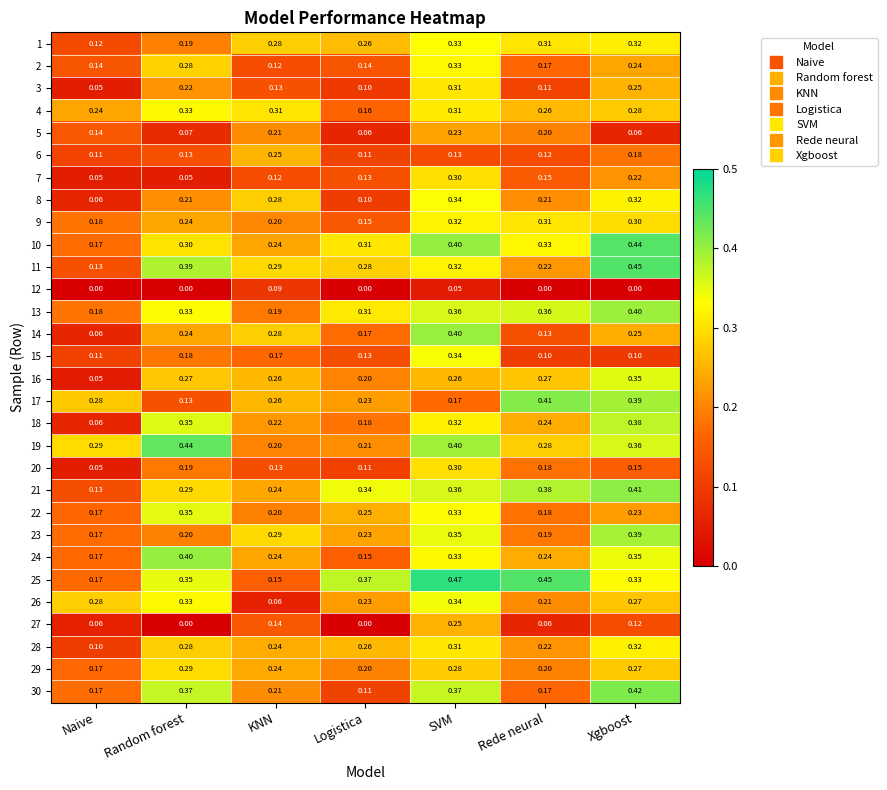

What is the total value across all series at Random forest?

7.4